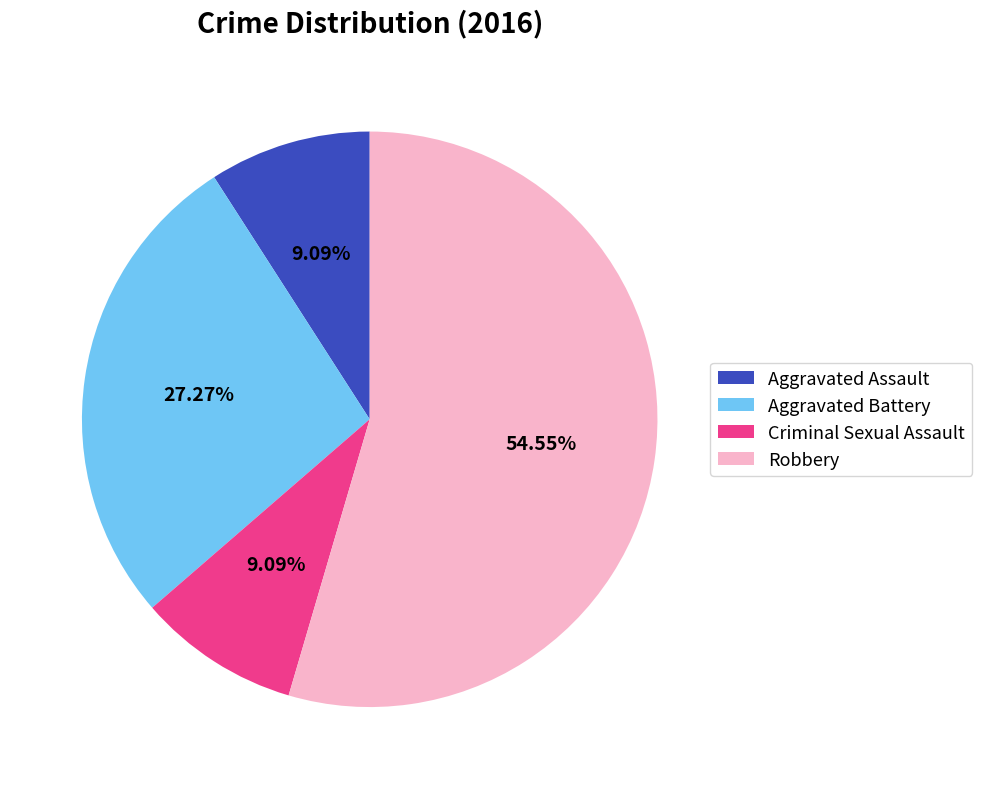

Which has a higher value, Criminal Sexual Assault or Aggravated Battery?

Aggravated Battery